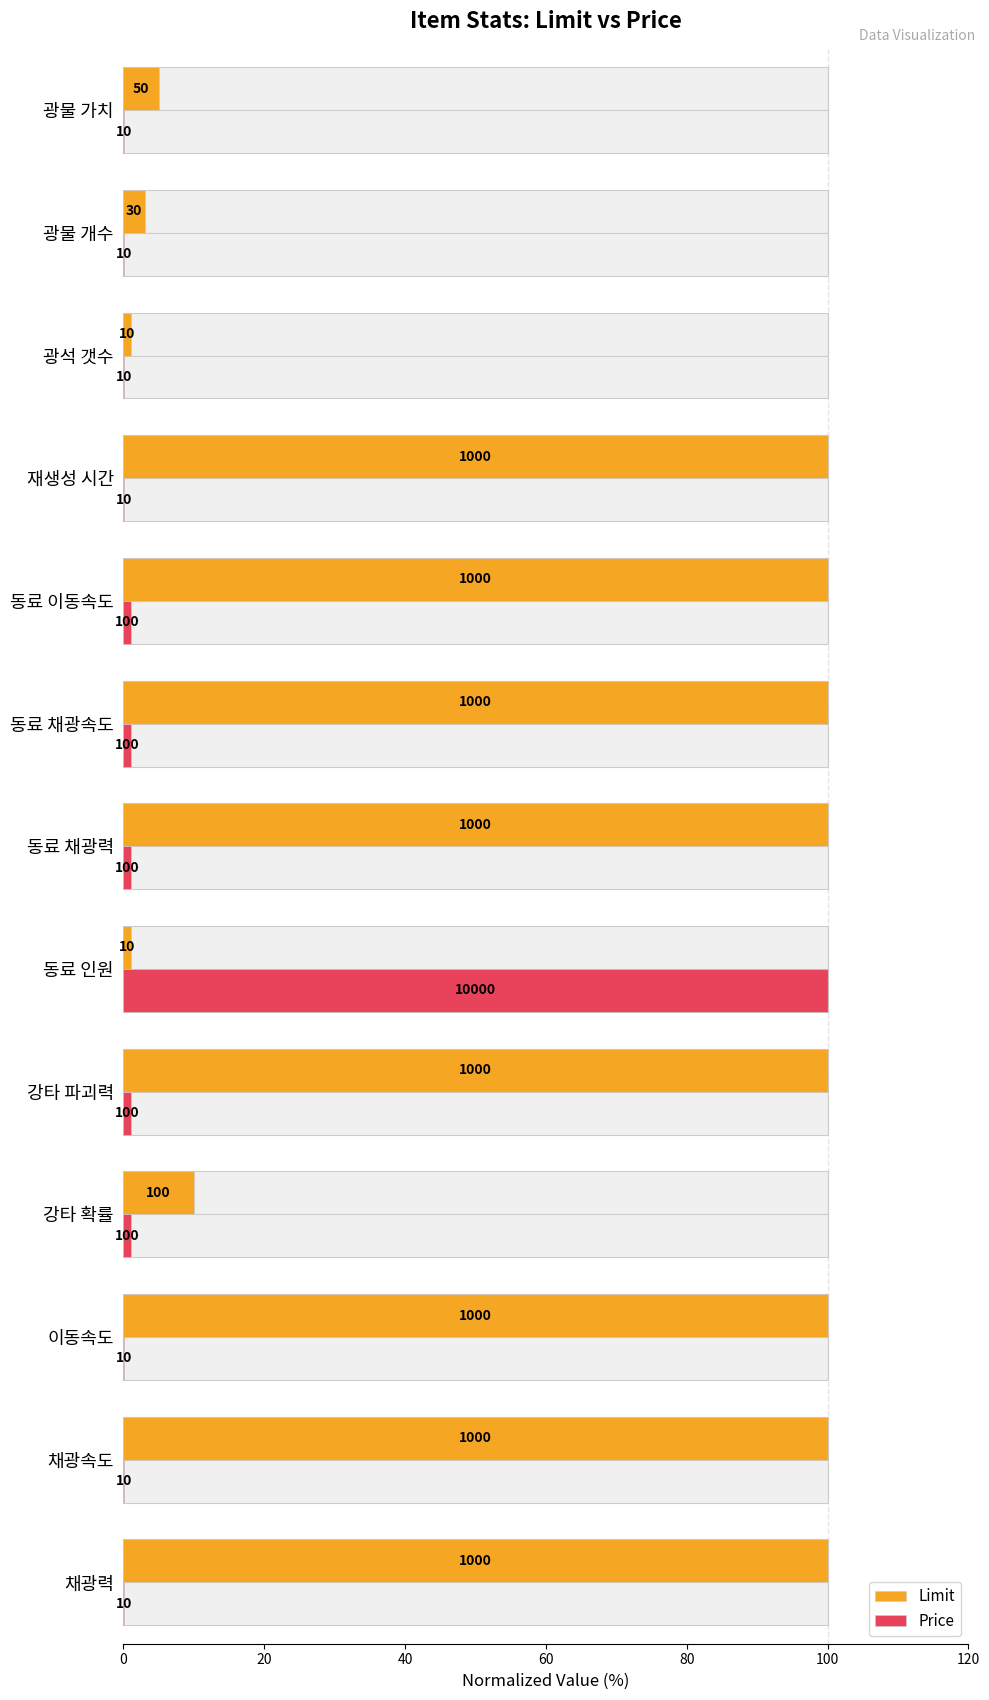

At how many categories does at least one series exceed 16?

9